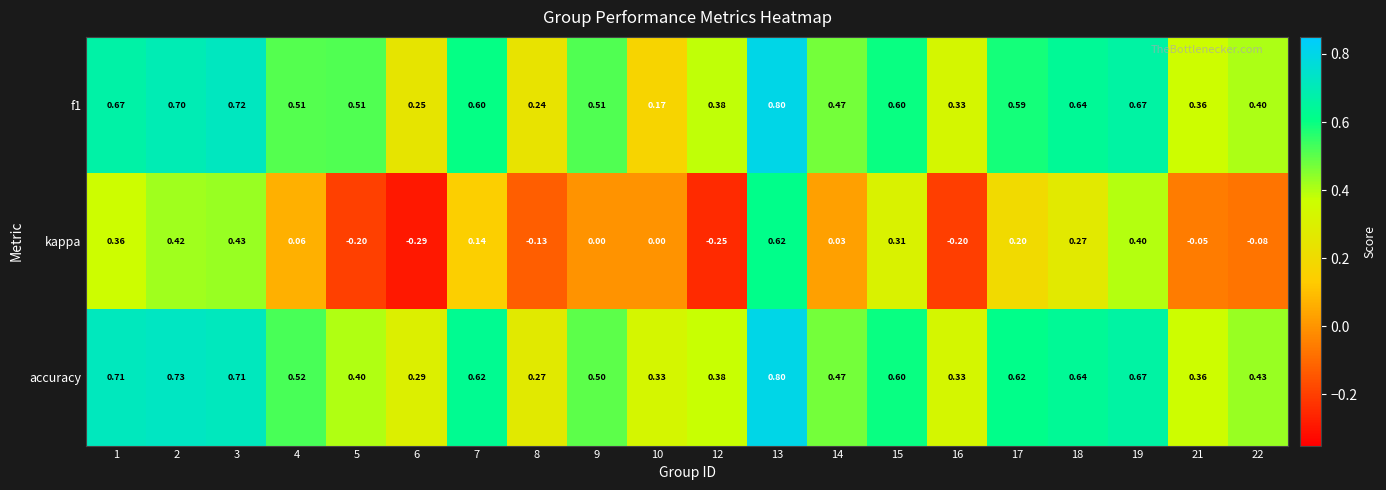

Which series changed the most between 4 and 21?

accuracy